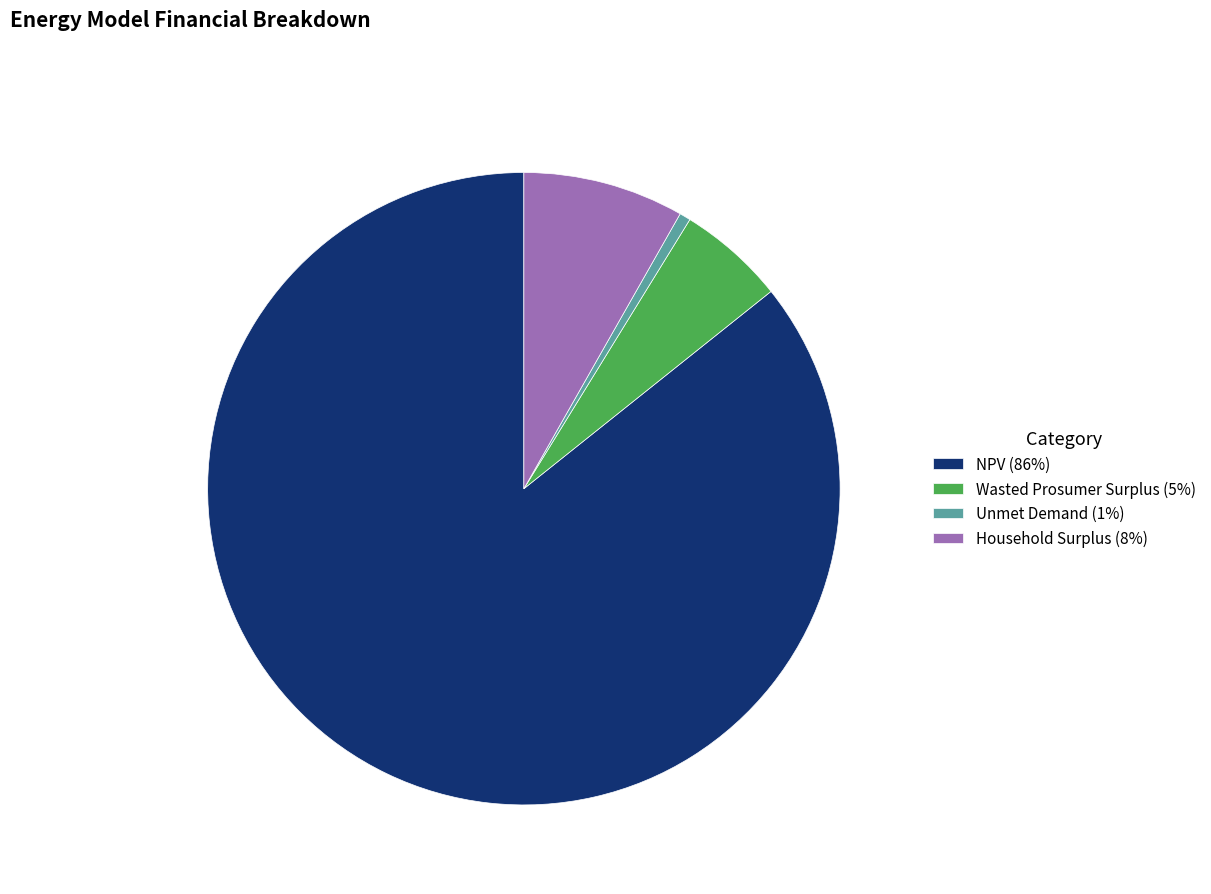

Which has a higher value, Wasted Prosumer Surplus (5%) or NPV (86%)?

NPV (86%)